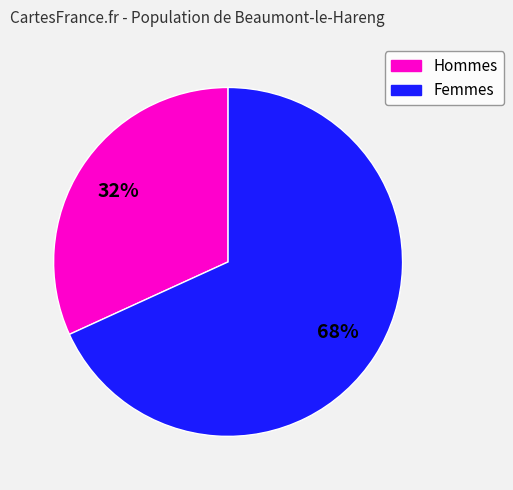

Is there any slice that represents more than half of the pie?

Yes